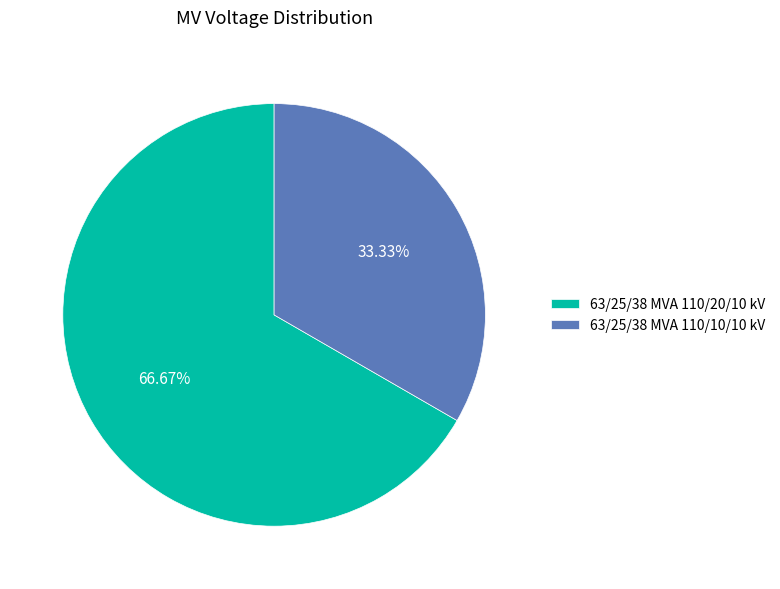

To the nearest percent, what is the difference between the 63/25/38 MVA 110/20/10 kV and 63/25/38 MVA 110/10/10 kV slice percentages?

33%